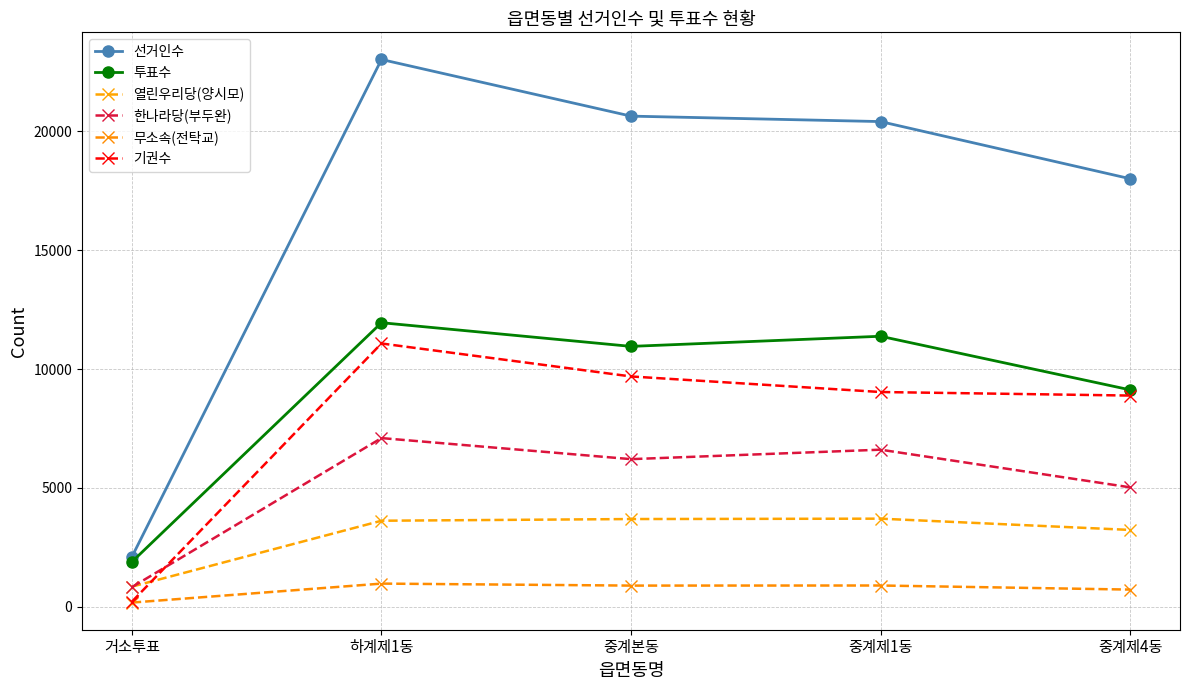

What is the sum of the 한나라당(부두완) values at 하계제1동 and 중계제1동?

13700